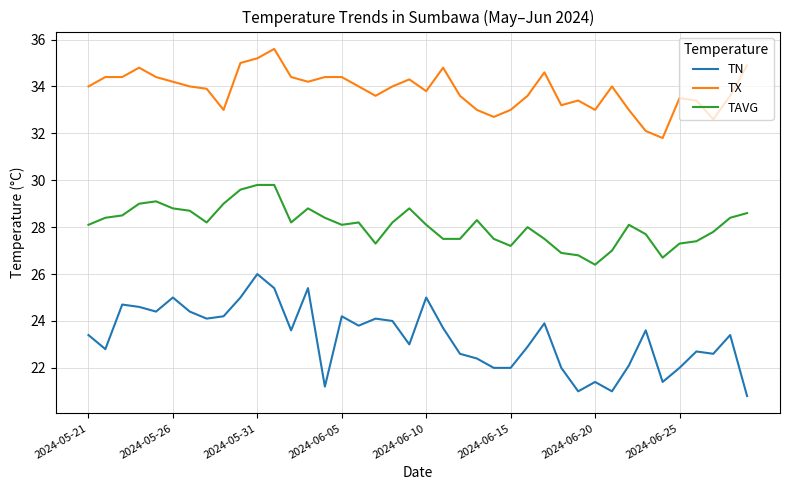

True or false: TAVG has more than 2 interior local peaks.

True